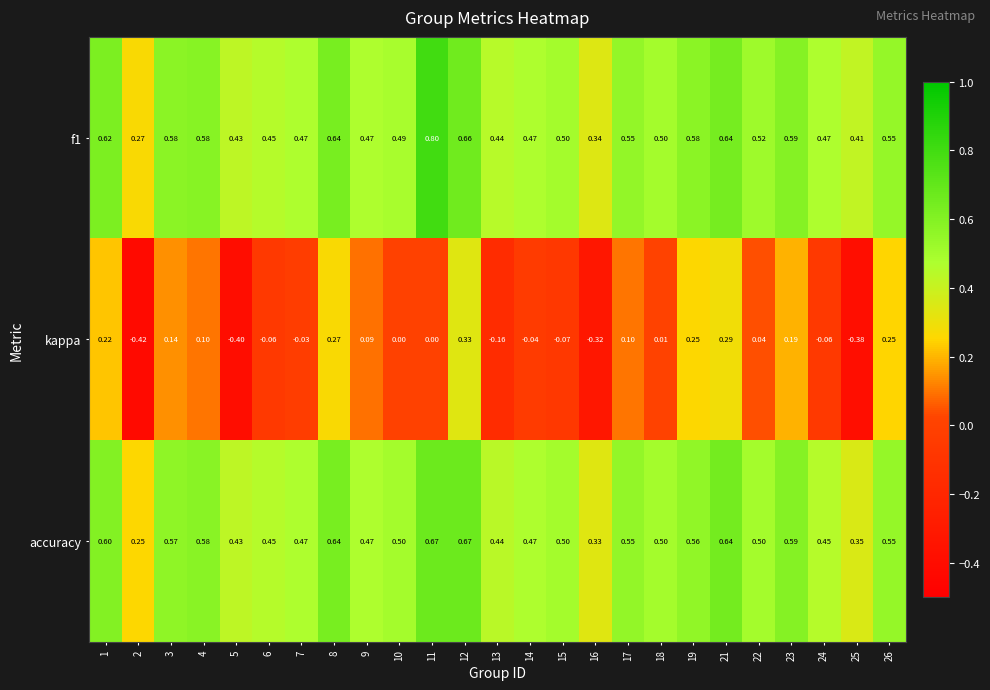

How many distinct data groups are displayed?

3